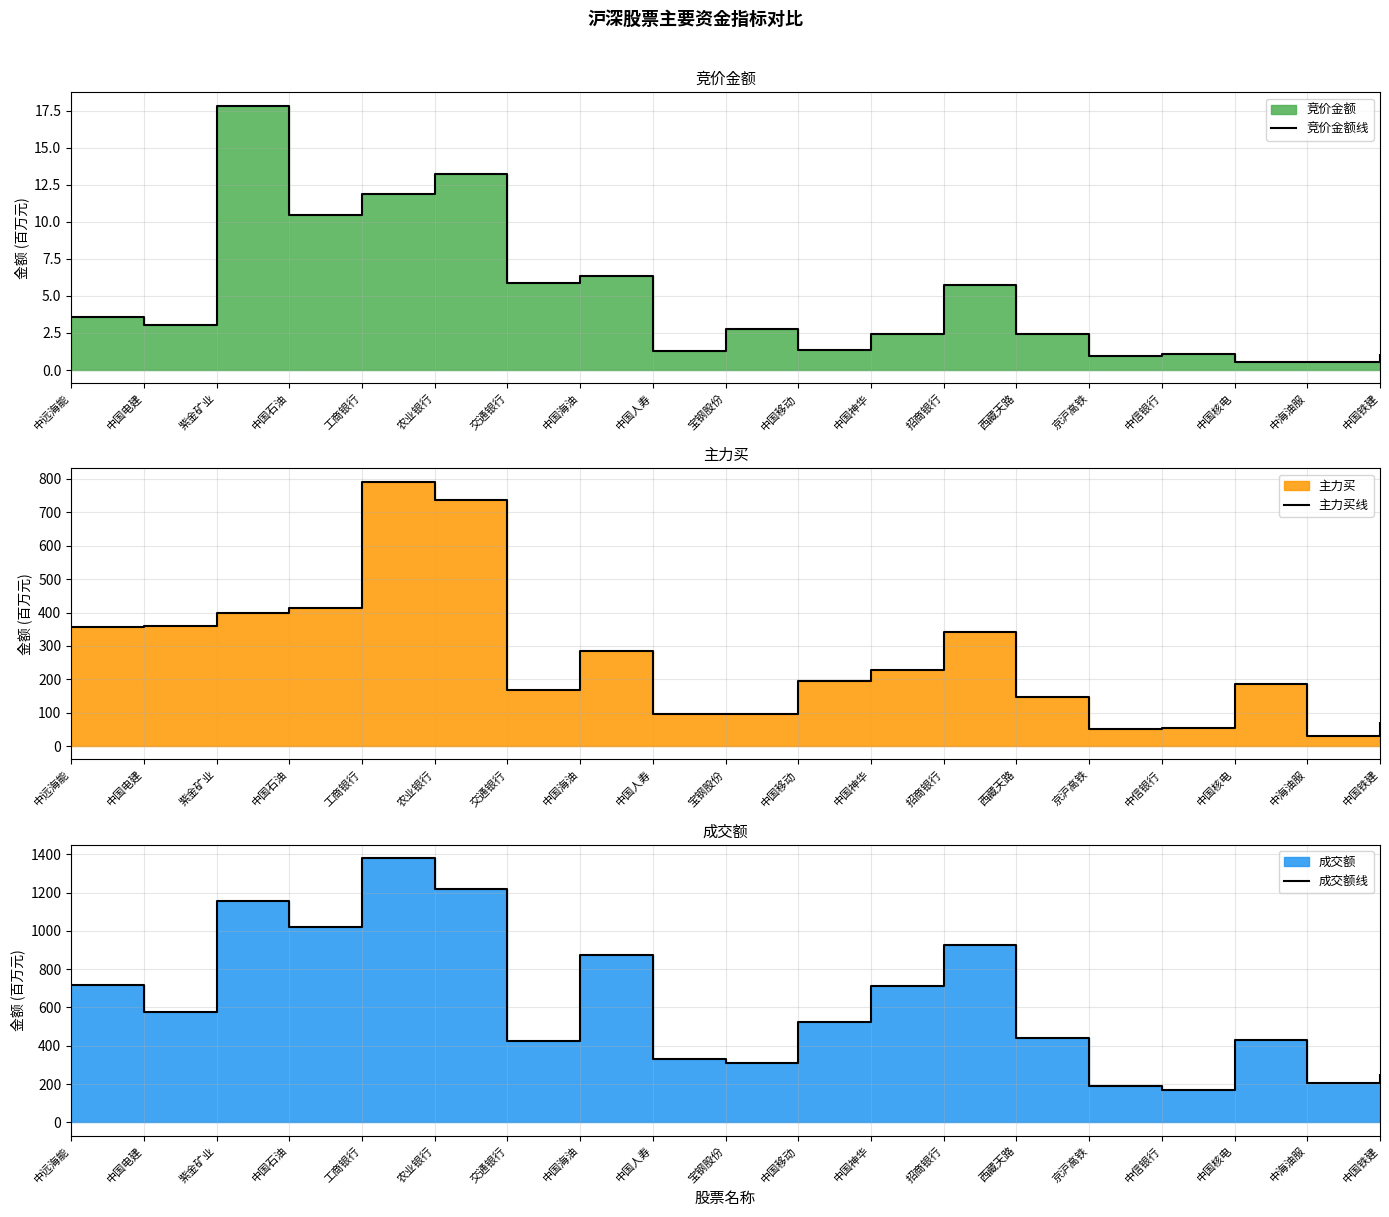

Is it true that 成交额线 equals 716.8 at 中远海能?

True